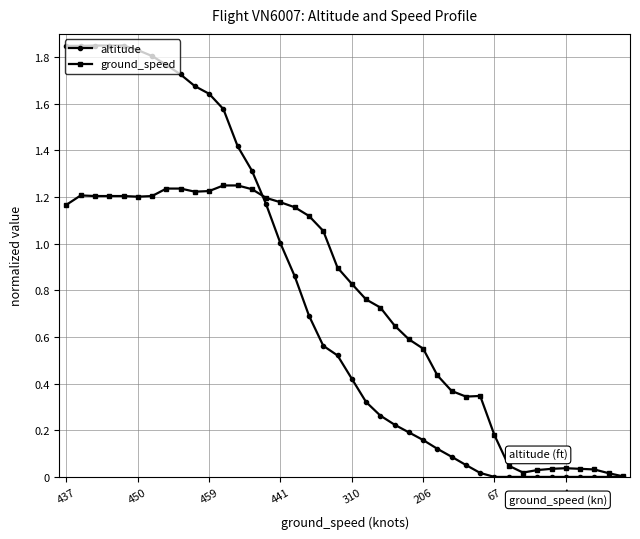

Which series has the largest range (max minus min)?

altitude